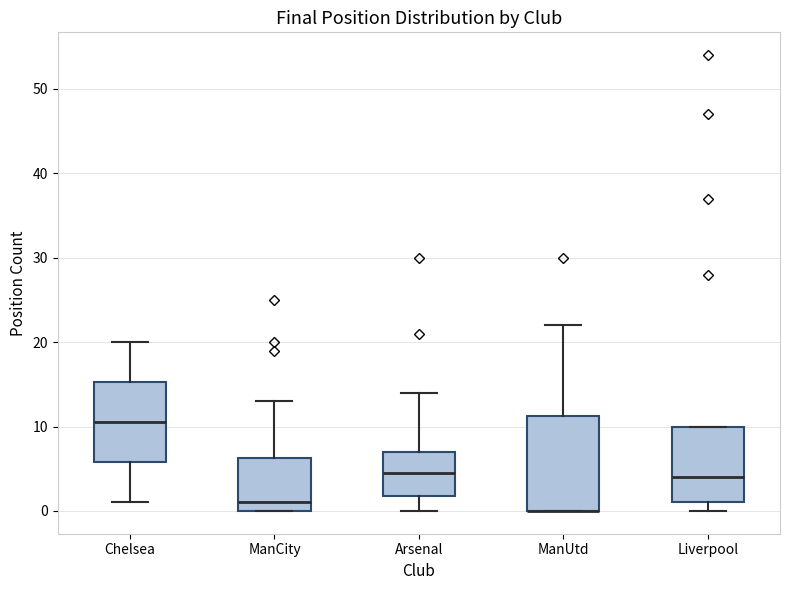

Which box is the tallest, from its lower edge to its upper edge?

ManUtd